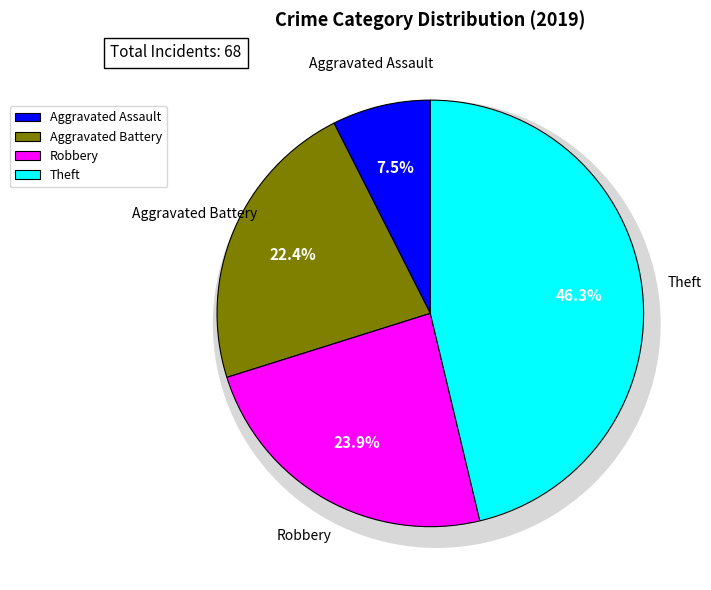

How many segments does this pie chart have?

4